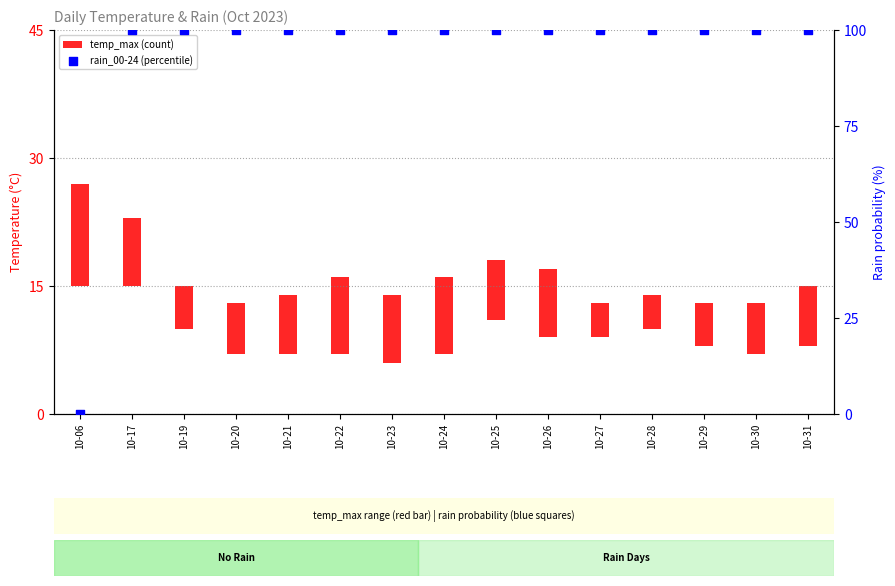

Which series contains the highest Y value?

rain_00-24 (percentile)